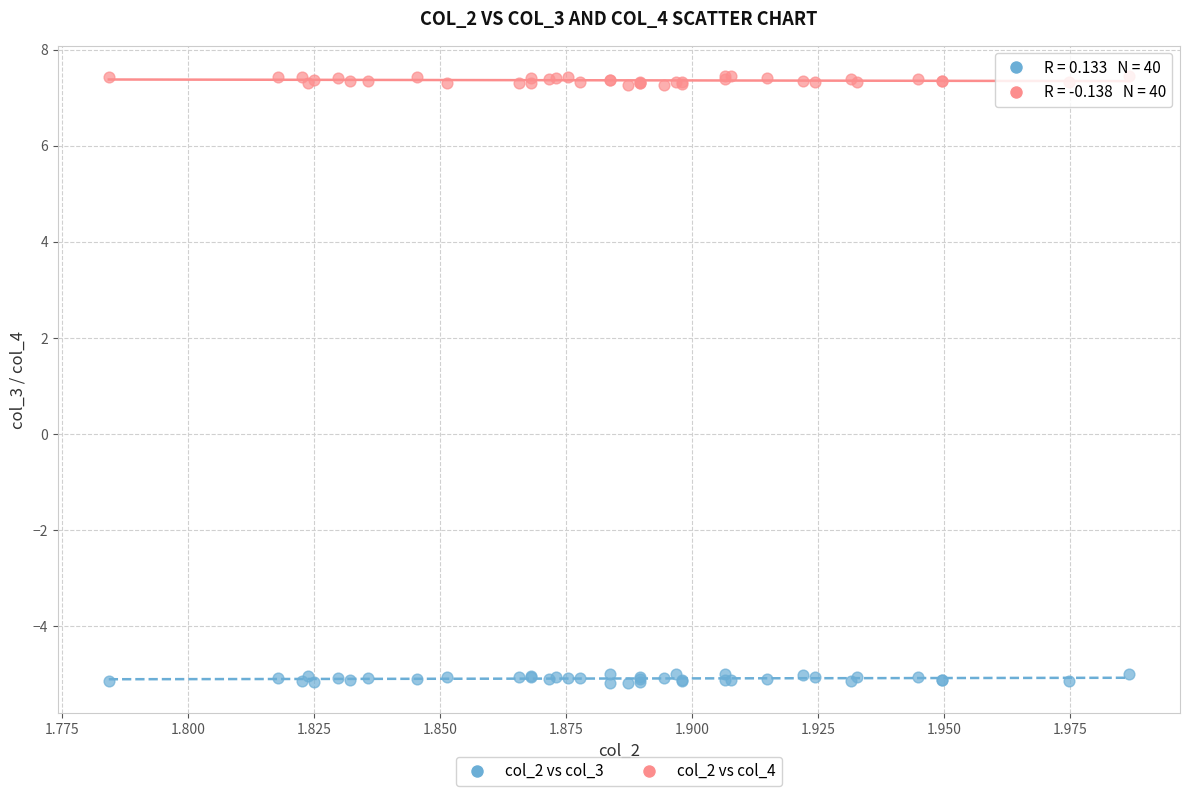

Which series contains the highest Y value?

col_2 vs col_4